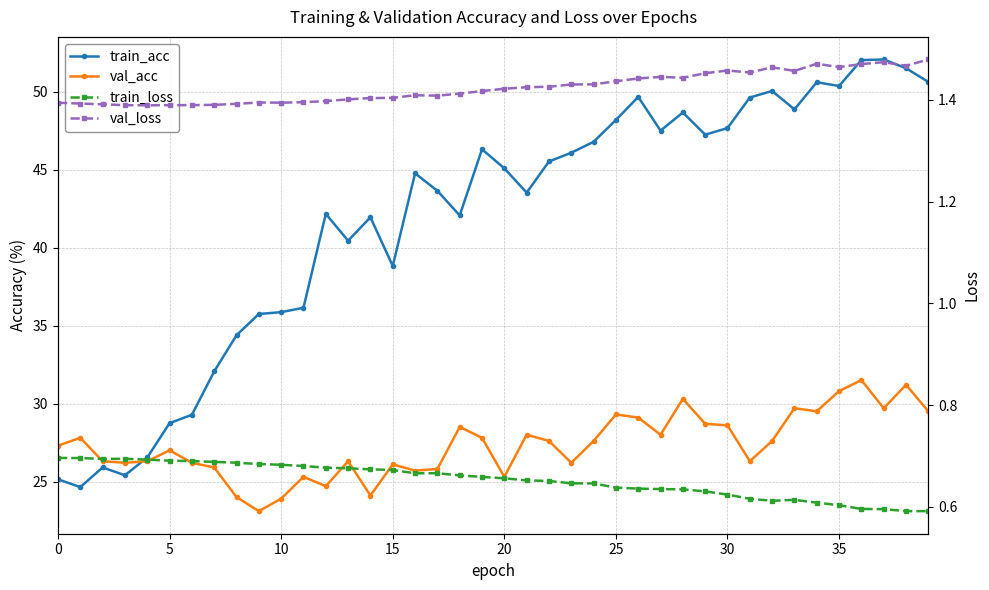

True or false: val_loss and train_loss cross at least once.

False